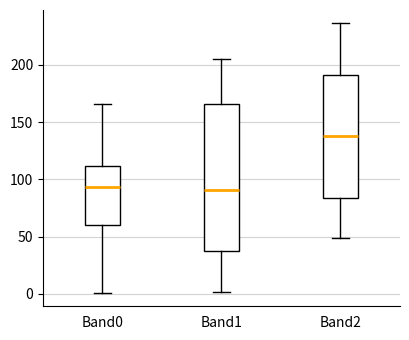

Reading left to right, transcribe this box plot: for each box, give where its median line is, the range the box spans, and where its two whiskers end, as read against the y-axis. The values are not printed on the chart, so give them approximately, as read against the axis.

Band0: median 95, box 60 to 110, whiskers 0 to 165
Band1: median 90, box 40 to 165, whiskers 0 to 205
Band2: median 140, box 85 to 190, whiskers 50 to 235